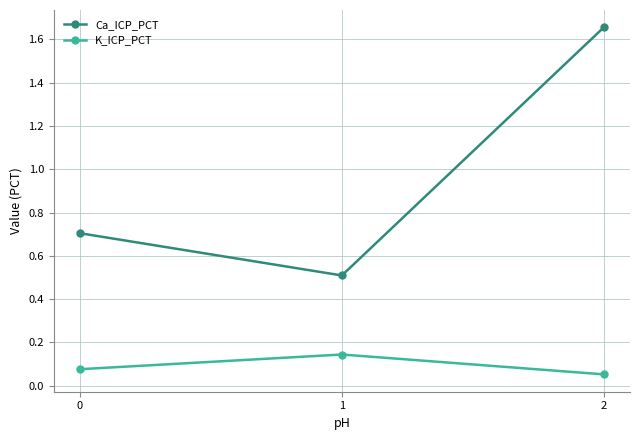

Which series has the largest total across all categories?

Ca_ICP_PCT